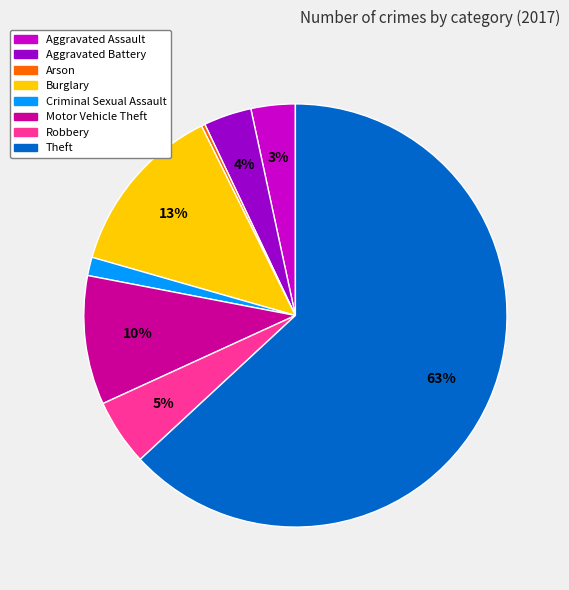

Which category accounts for the majority?

Theft